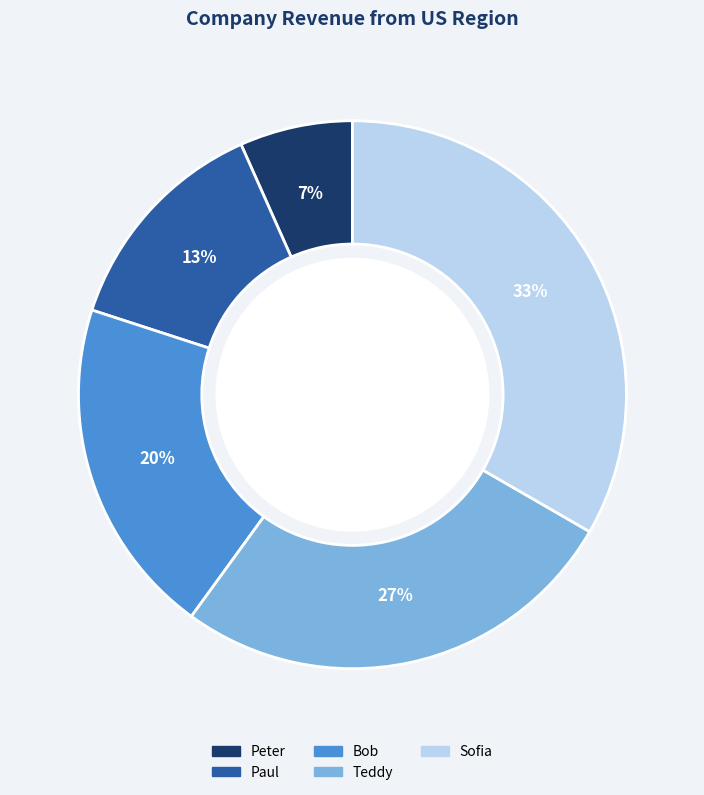

Which has a higher value, Sofia or Bob?

Sofia